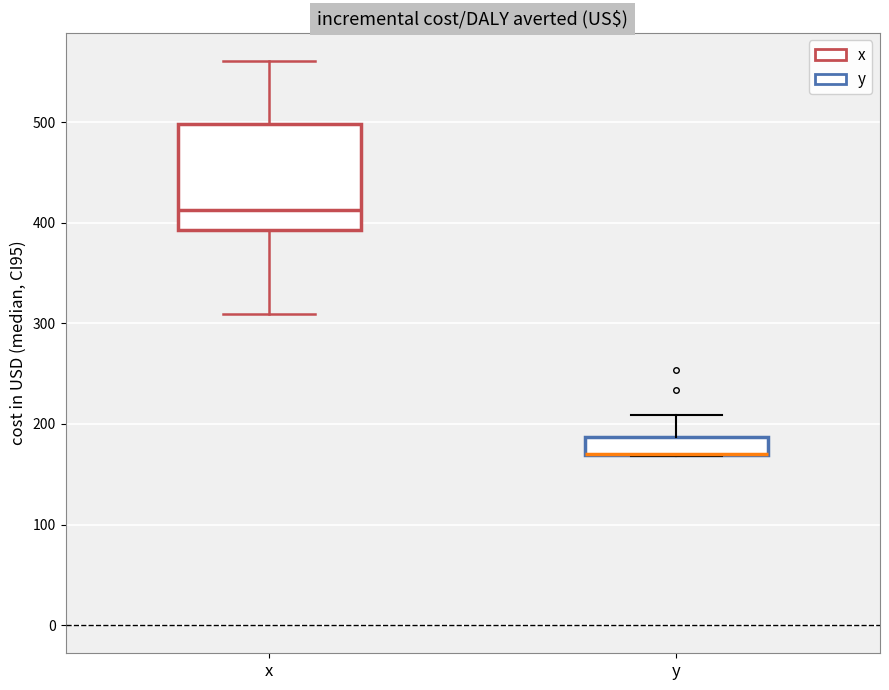

Comparing the boxes themselves (not the whiskers), which one is the tallest?

x